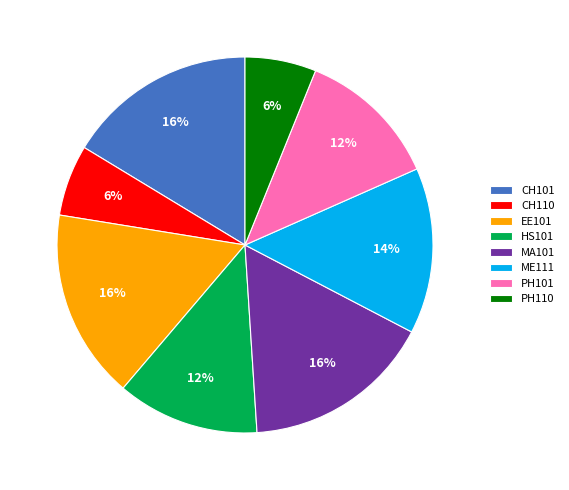

Does any single category account for the majority?

No